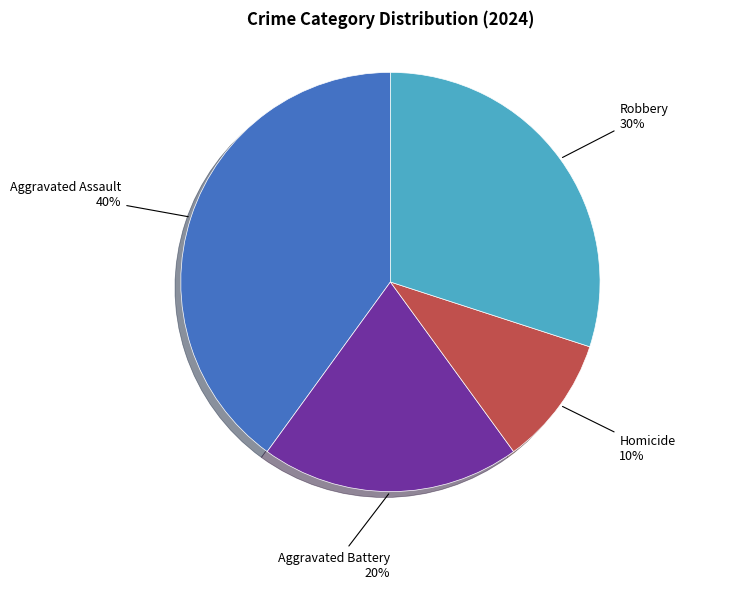

Is there any slice that represents more than half of the pie?

No